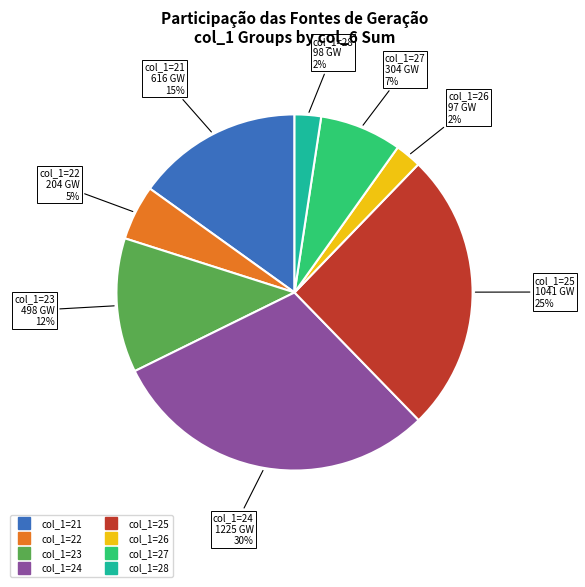

Is there a majority slice in this chart?

No